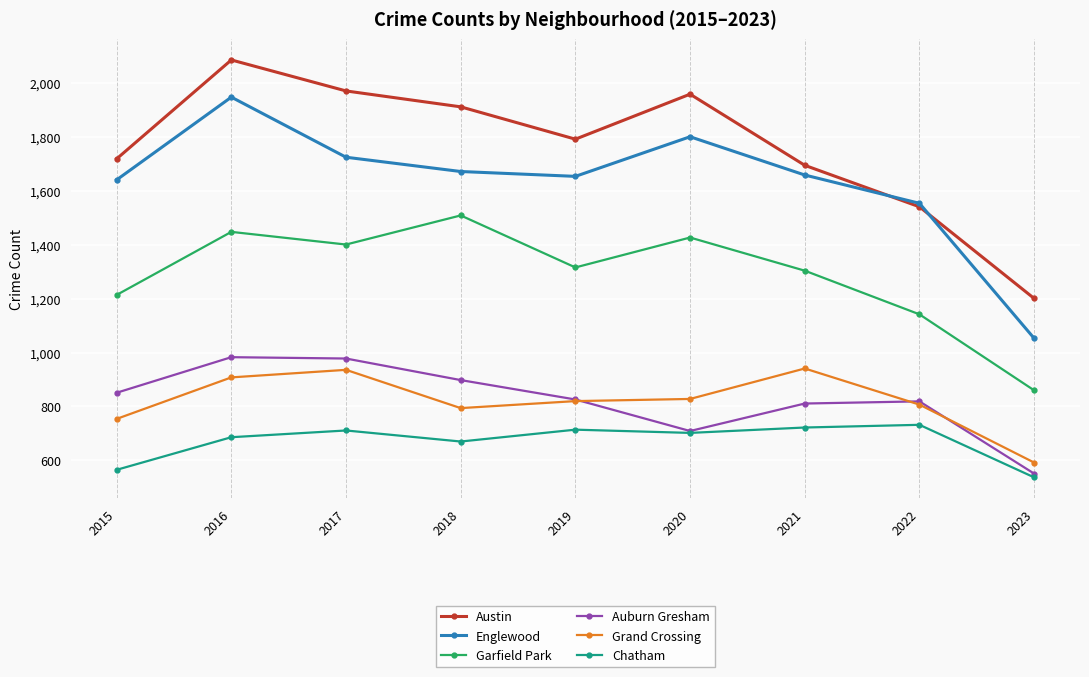

Is it true that Garfield Park equals 1304 at 2021?

True